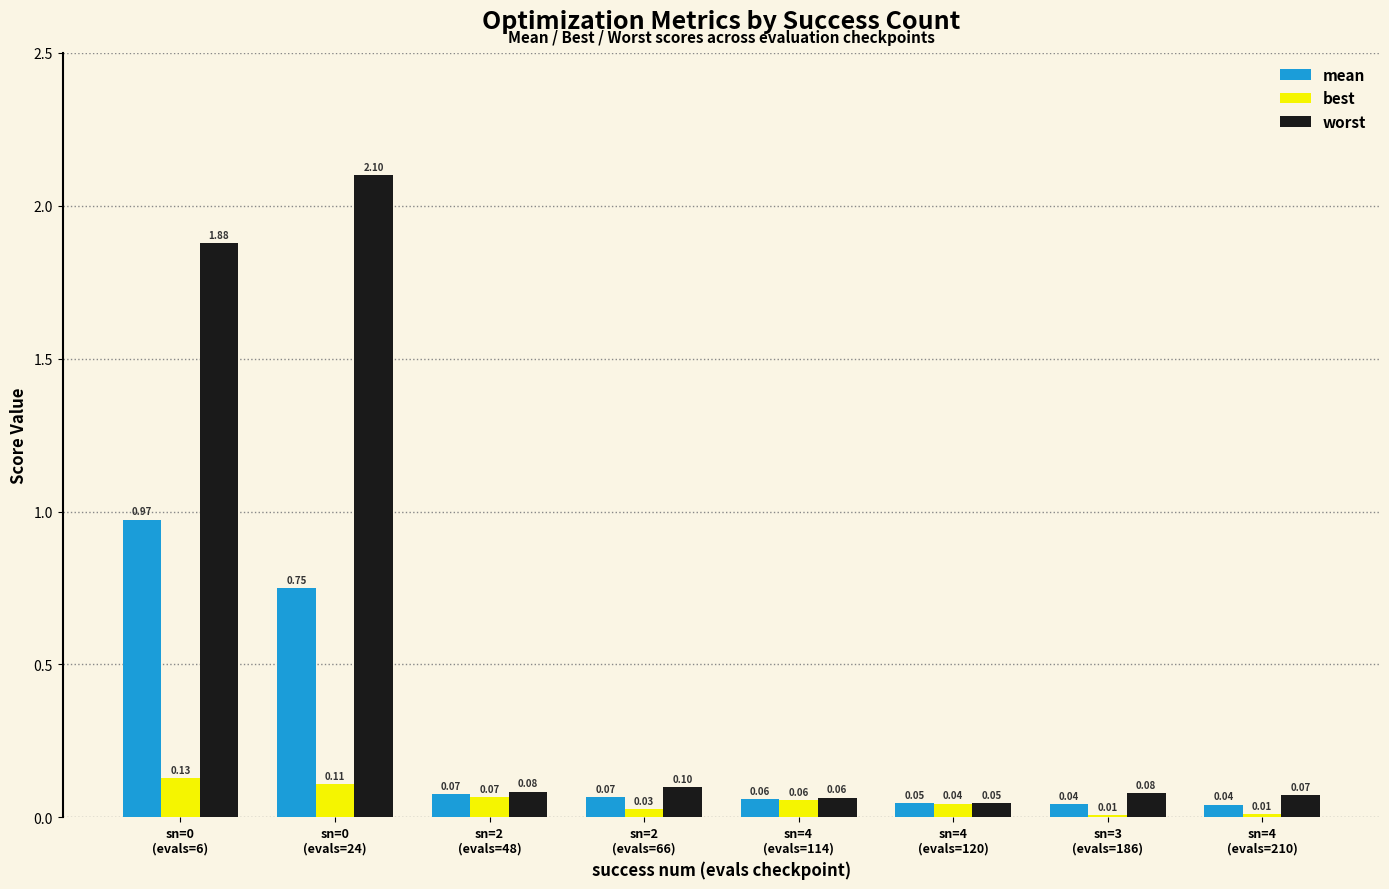

List the series in order of their peak value, highest first.

worst, mean, best